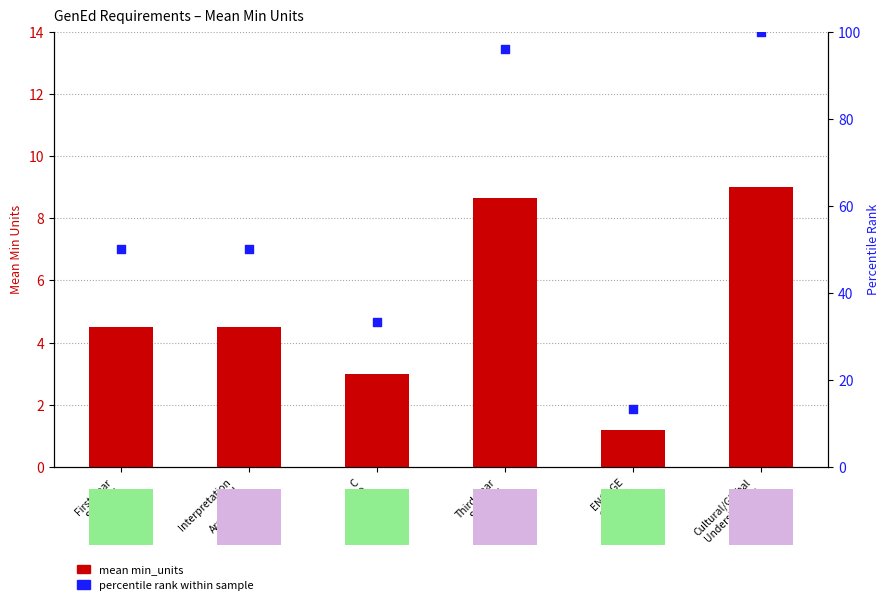

Which series reaches the maximum Y coordinate?

percentile rank within sample